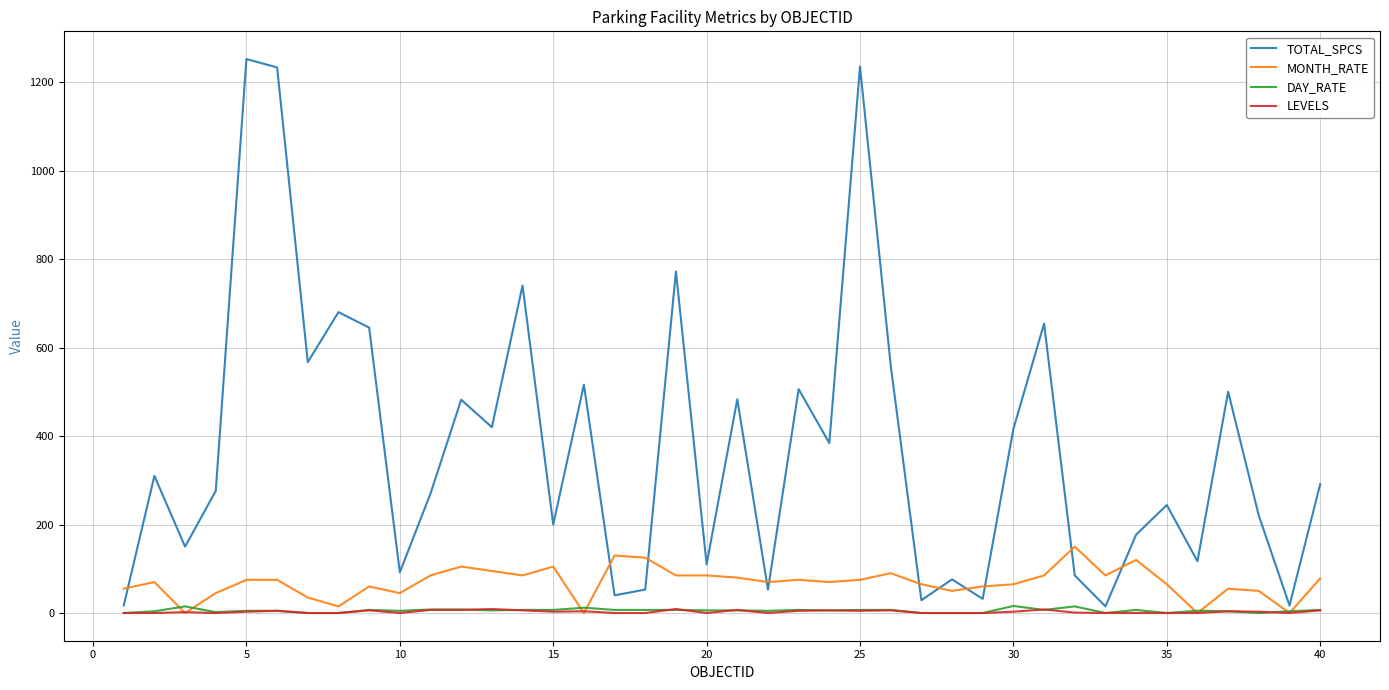

Which series has the largest range (max minus min)?

TOTAL_SPCS